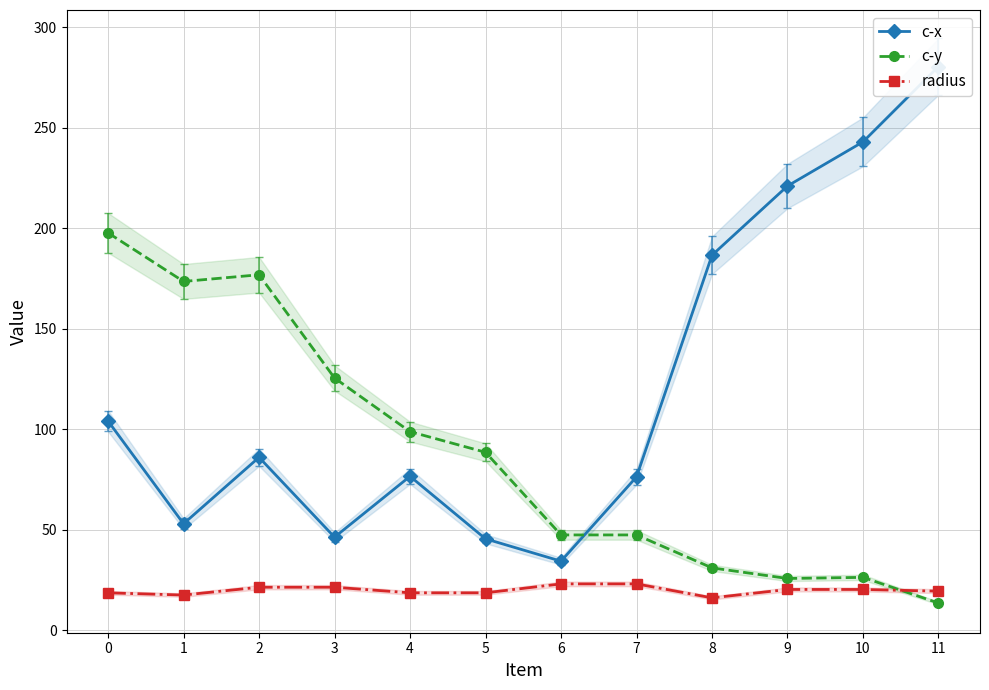

What is the lowest value of the c-y series?

13.6